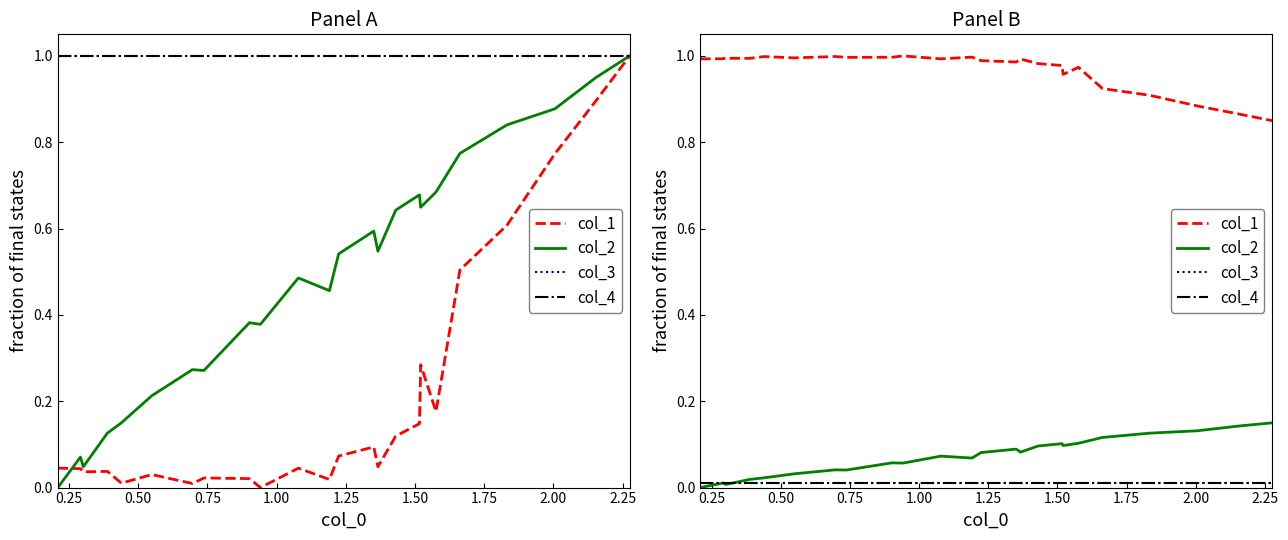

True or false: col_3 has more than 0 points higher than both neighbors.

False